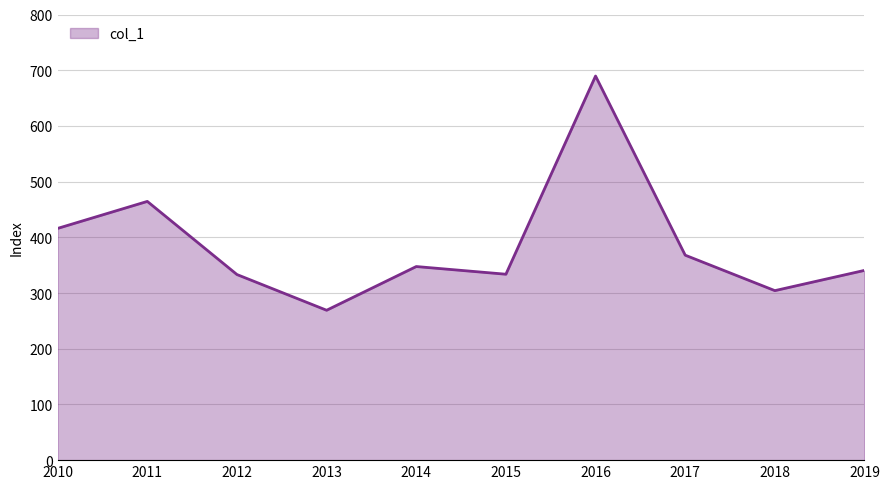

How many values are below 347?

5